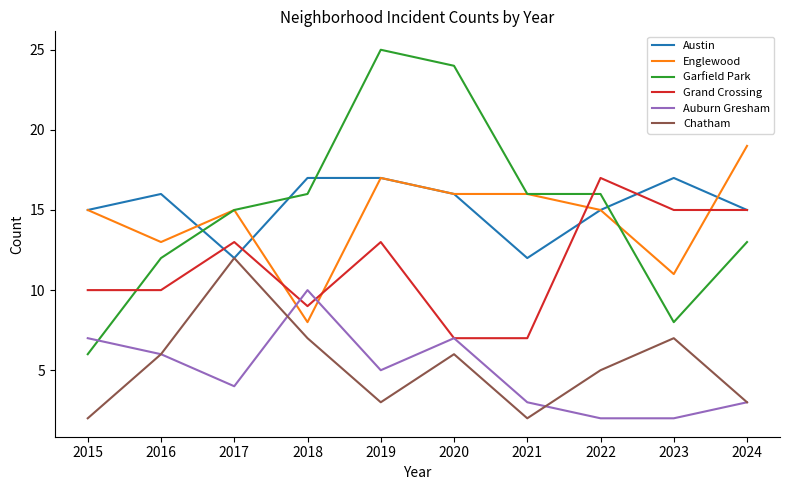

What is the greatest value displayed?

25